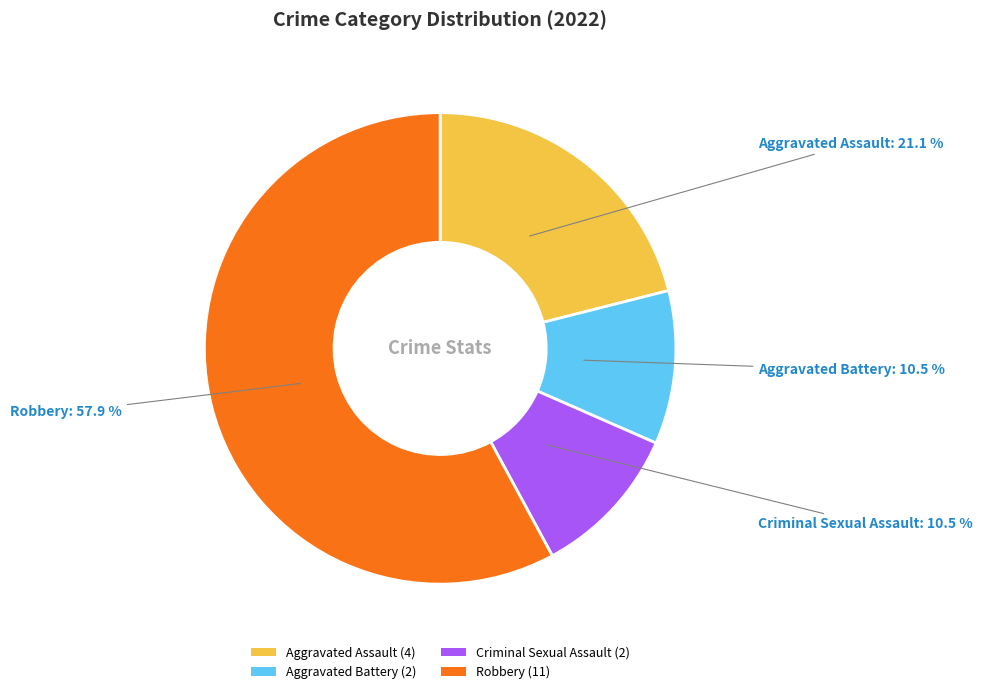

Count the number of slices in the pie.

4